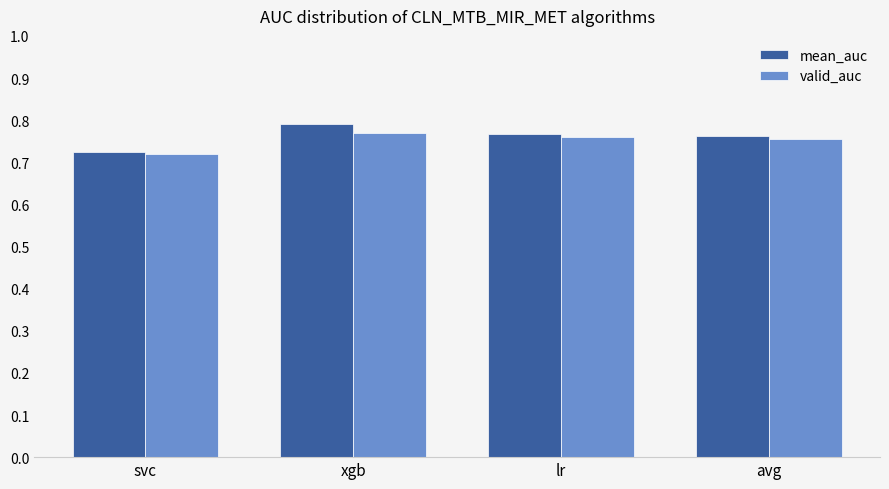

Which label corresponds to the smallest value in the chart?

svc